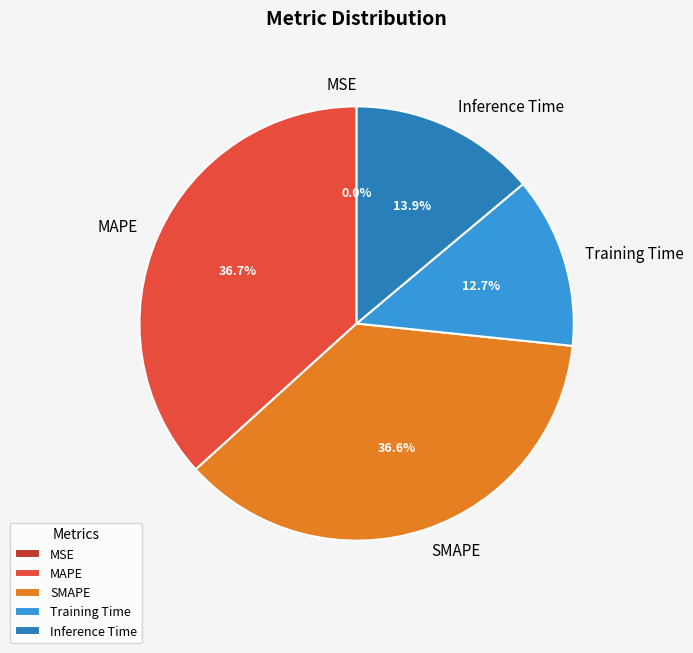

Which has a higher value, Inference Time or SMAPE?

SMAPE